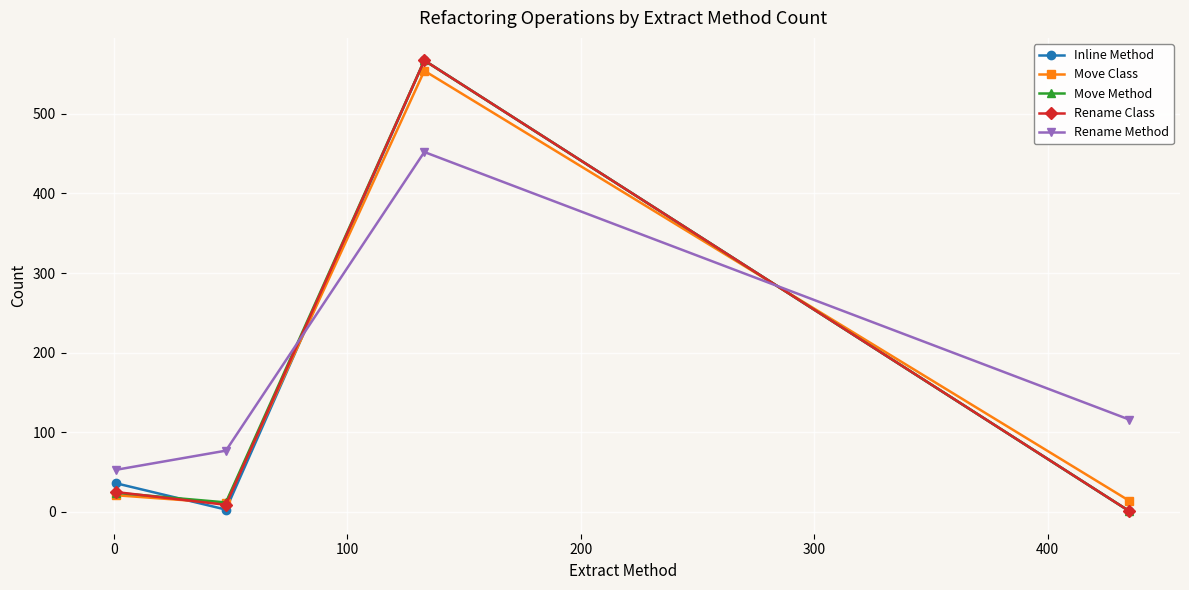

What is the maximum value shown in the chart?

567